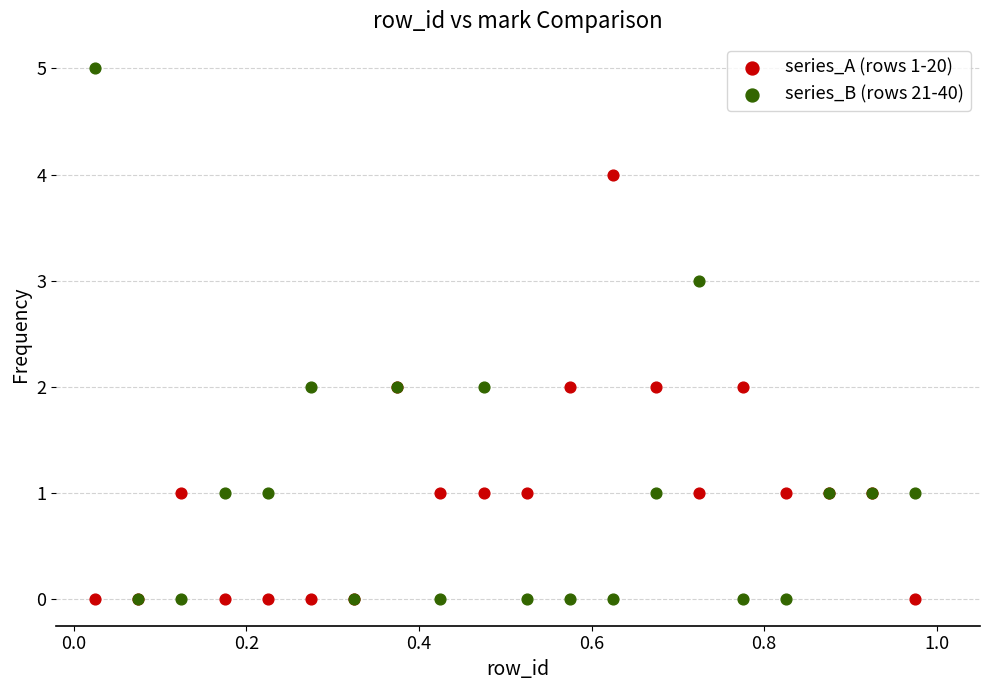

Which series contains the highest Y value?

series_B (rows 21-40)